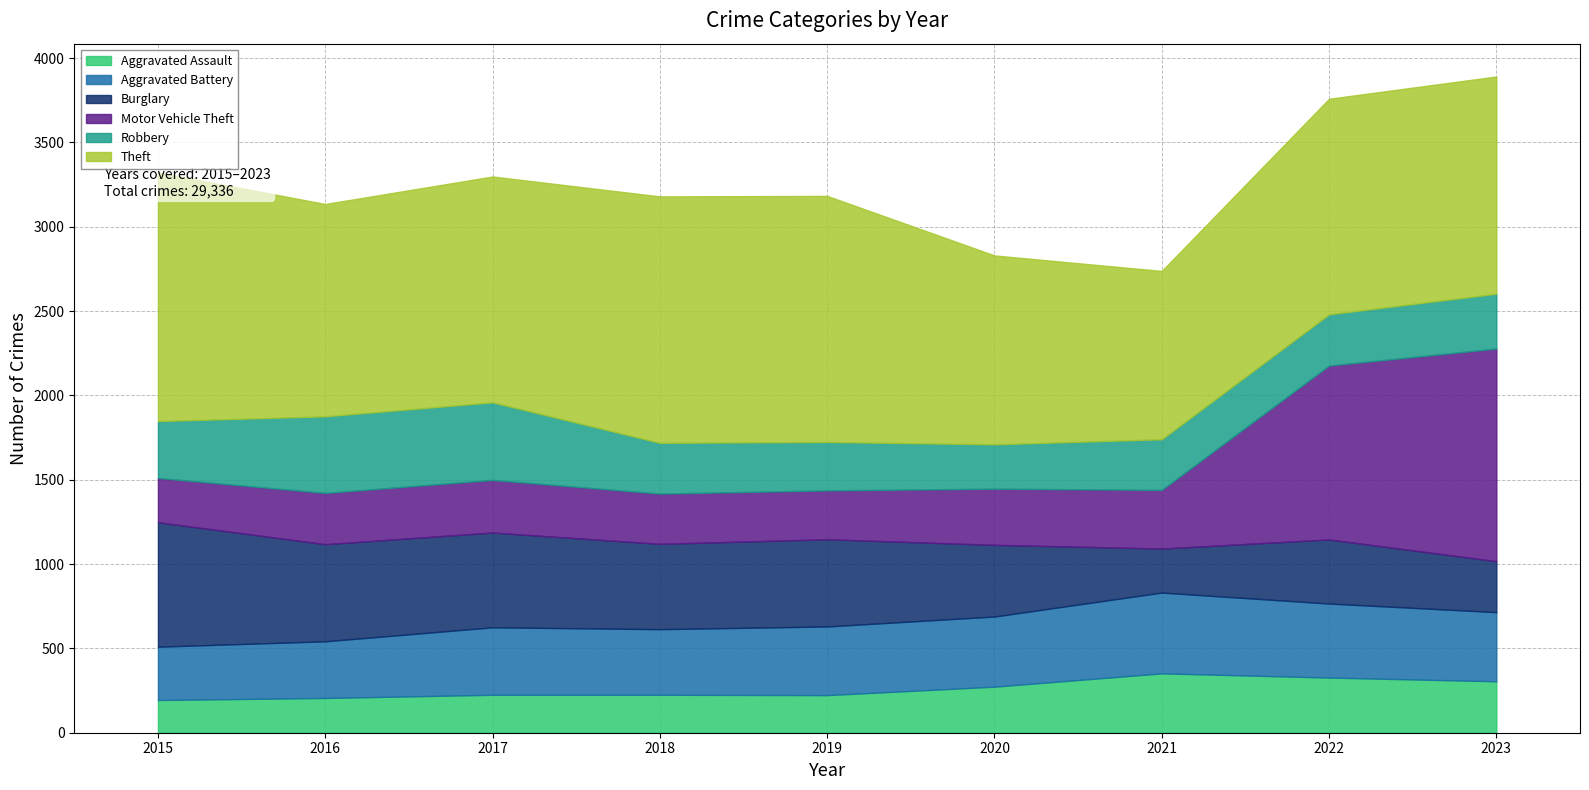

What is the value of the Theft point at the 7th from the left?

998